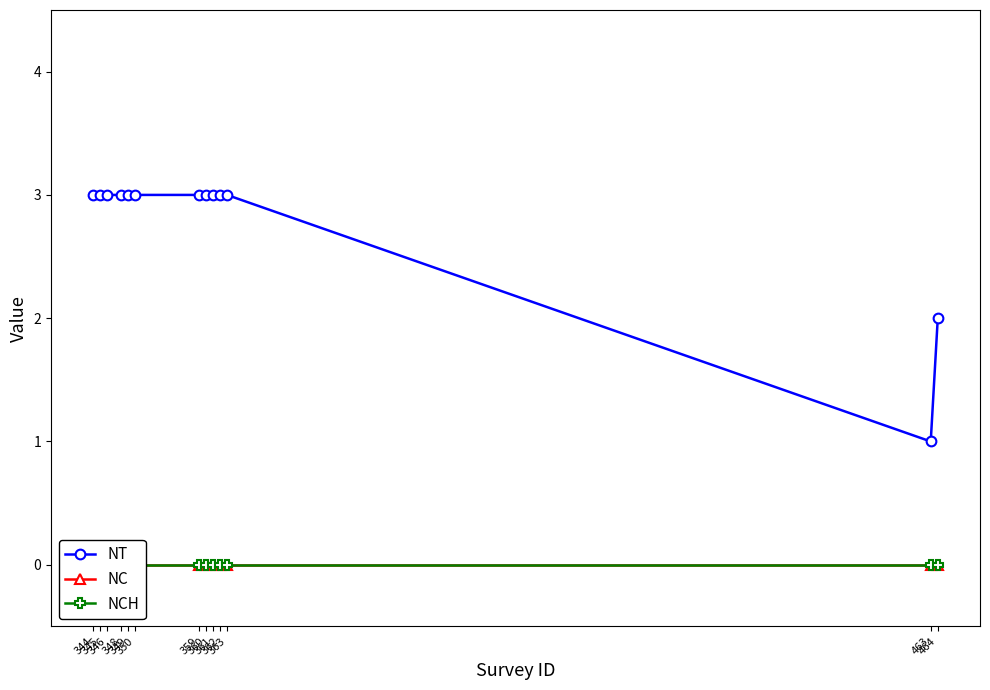

Reading left to right, transcribe all the data shown in this chart.

NT: 344=3	345=3	346=3	348=3	349=3	350=3	359=3	360=3	361=3	362=3	363=3	463=1	464=2
NC: 344=0	345=0	346=0	348=0	349=0	350=0	359=0	360=0	361=0	362=0	363=0	463=0	464=0
NCH: 344=0	345=0	346=0	348=0	349=0	350=0	359=0	360=0	361=0	362=0	363=0	463=0	464=0